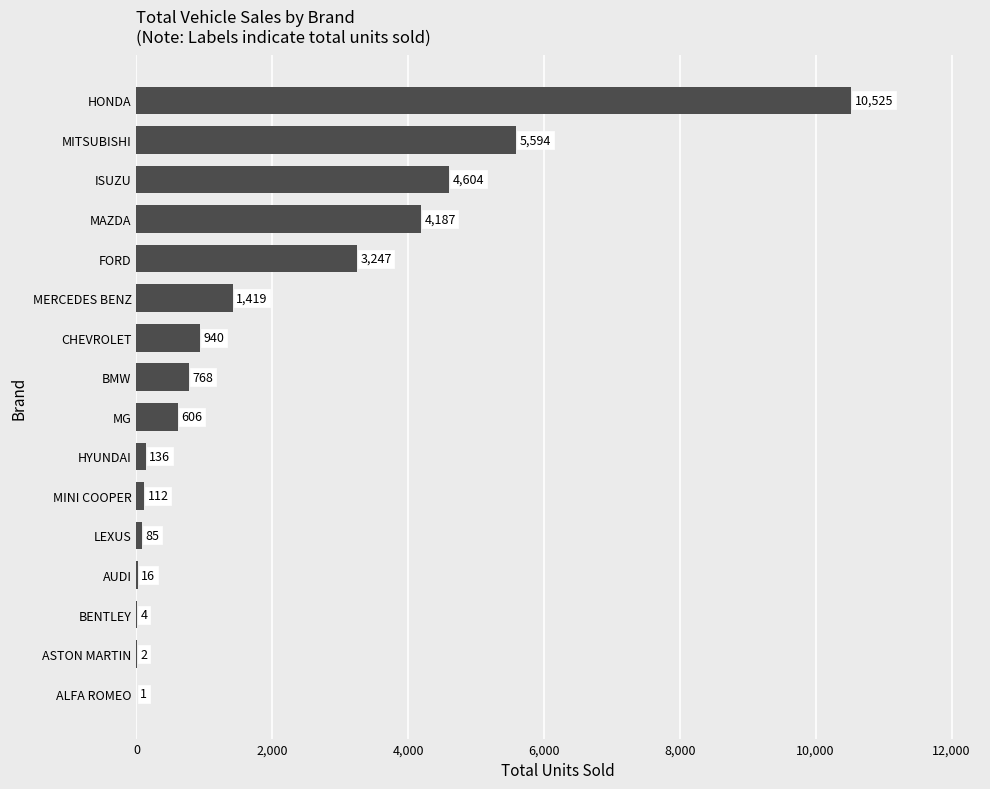

What is the maximum value shown in the chart?

10525